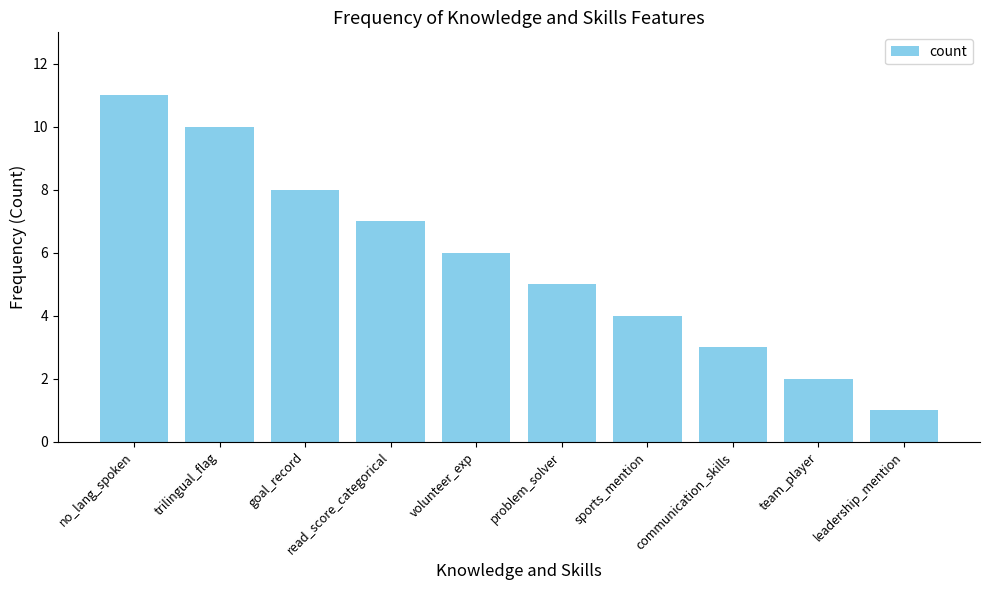

What is the sum of all values?

57